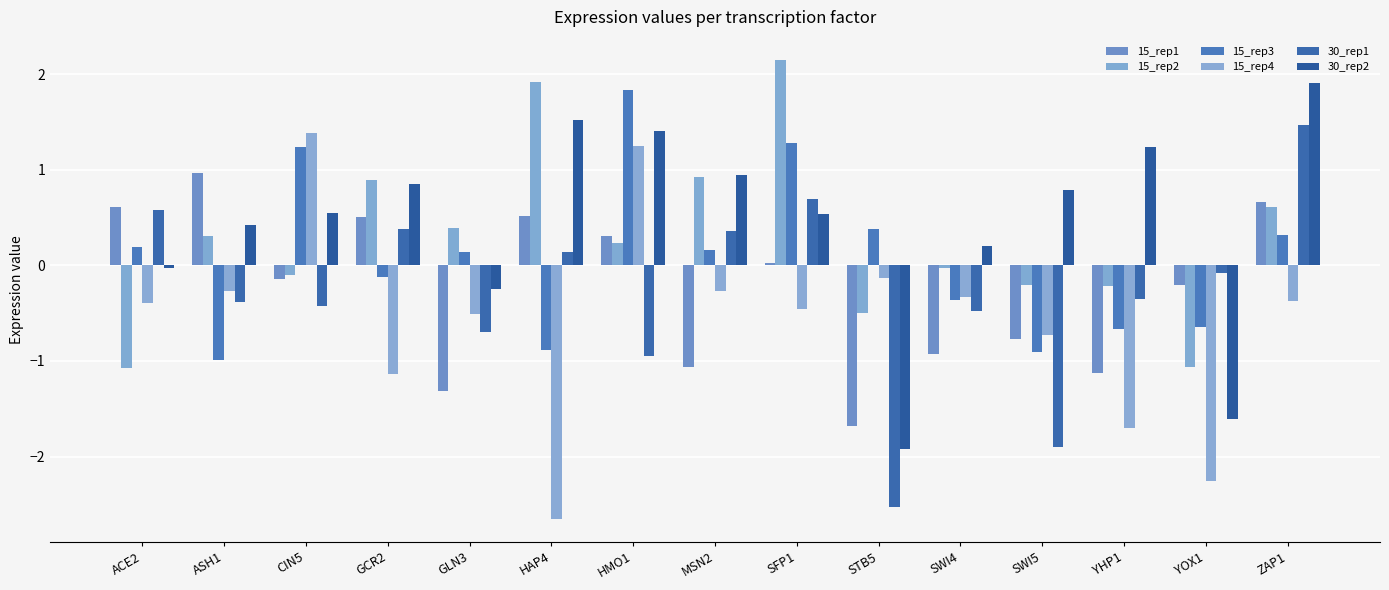

What is the label of the 15th bar from the left?

ZAP1